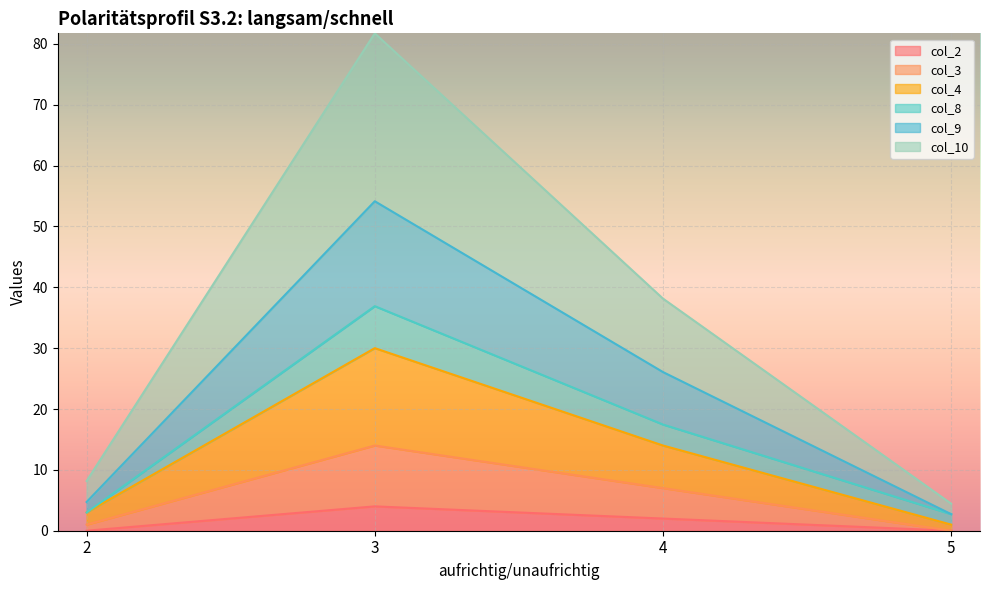

Is it true that col_2 equals 5.7 at 3?

False